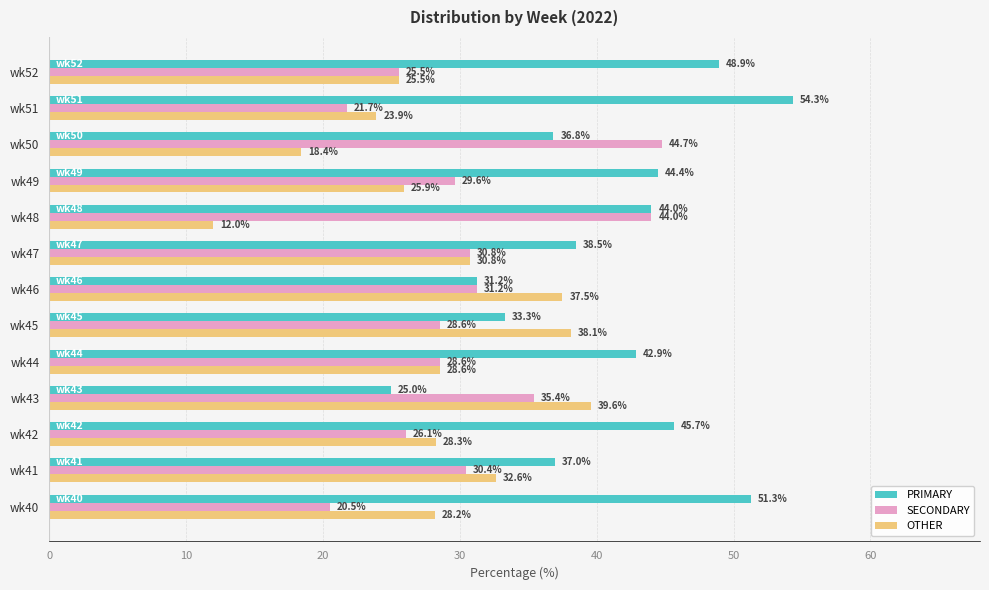

Where is SECONDARY nearest to the value 32?

wk46